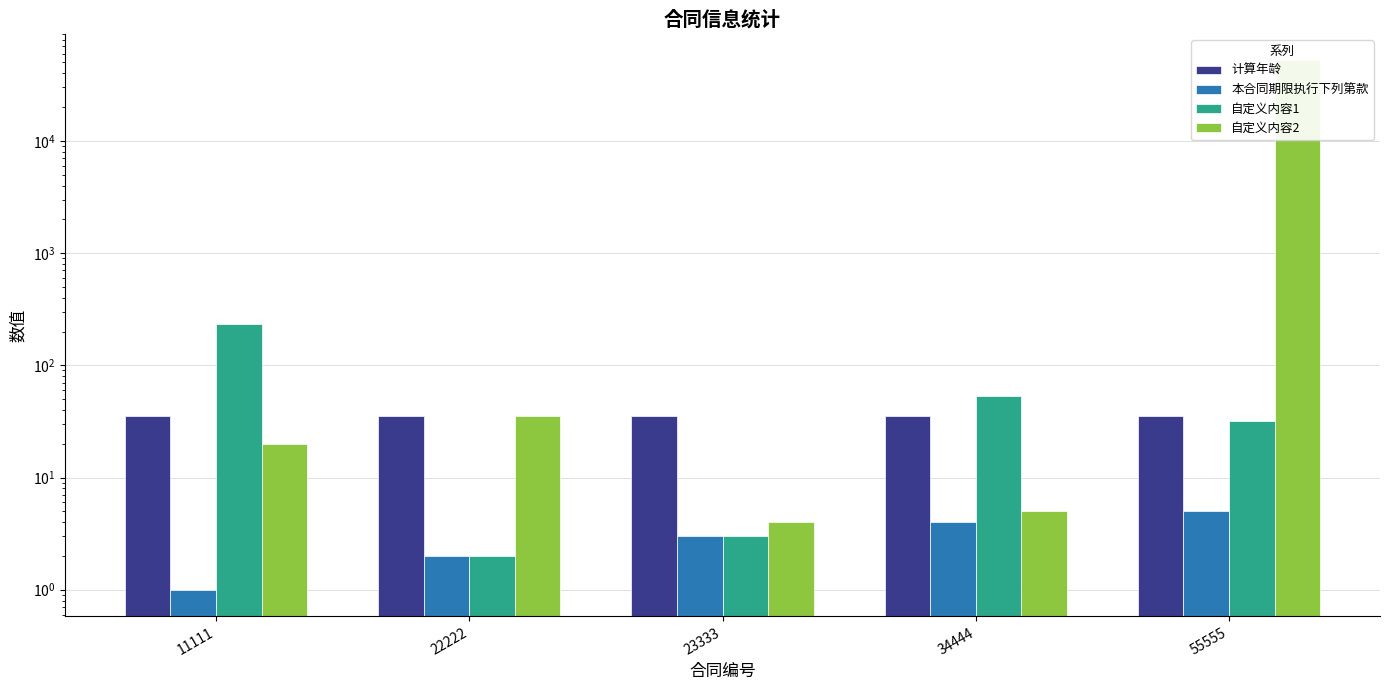

How many bars are there in each group?

4